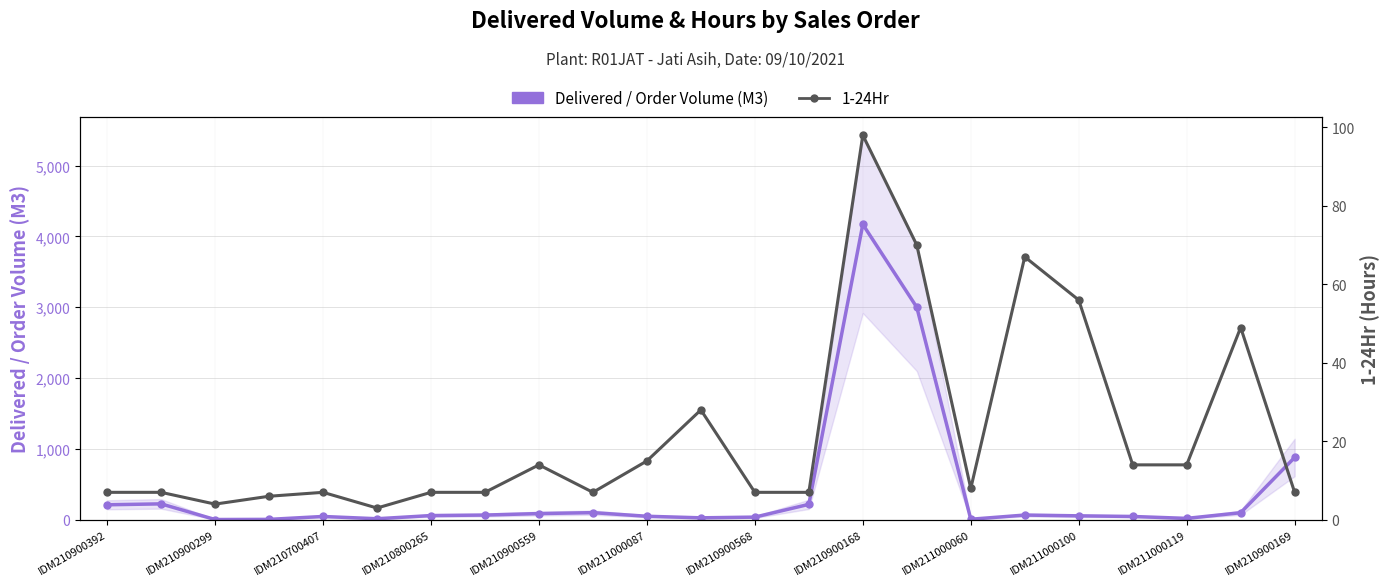

Rank the series by their average value, from lowest to highest.

1-24Hr, Delivered / Order Volume (M3)